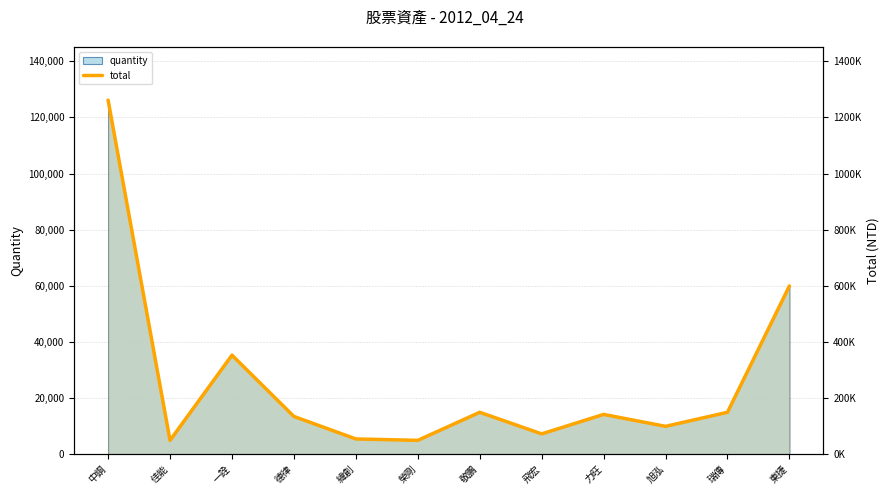

At which category does the data reach its first local peak?

一詮